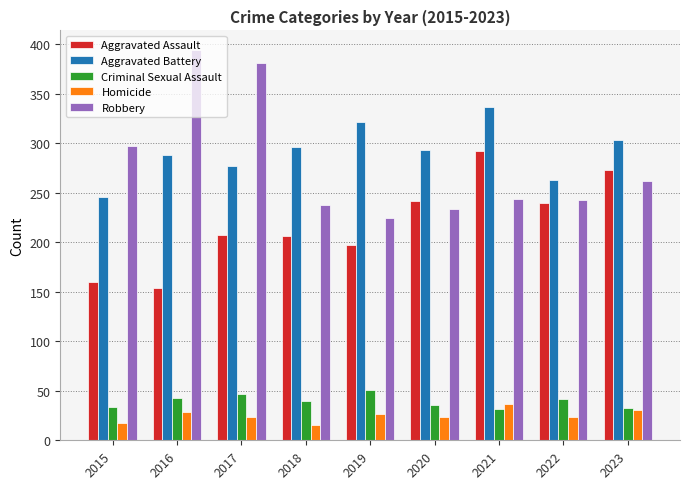

What is the total value across all series at 2017?

936